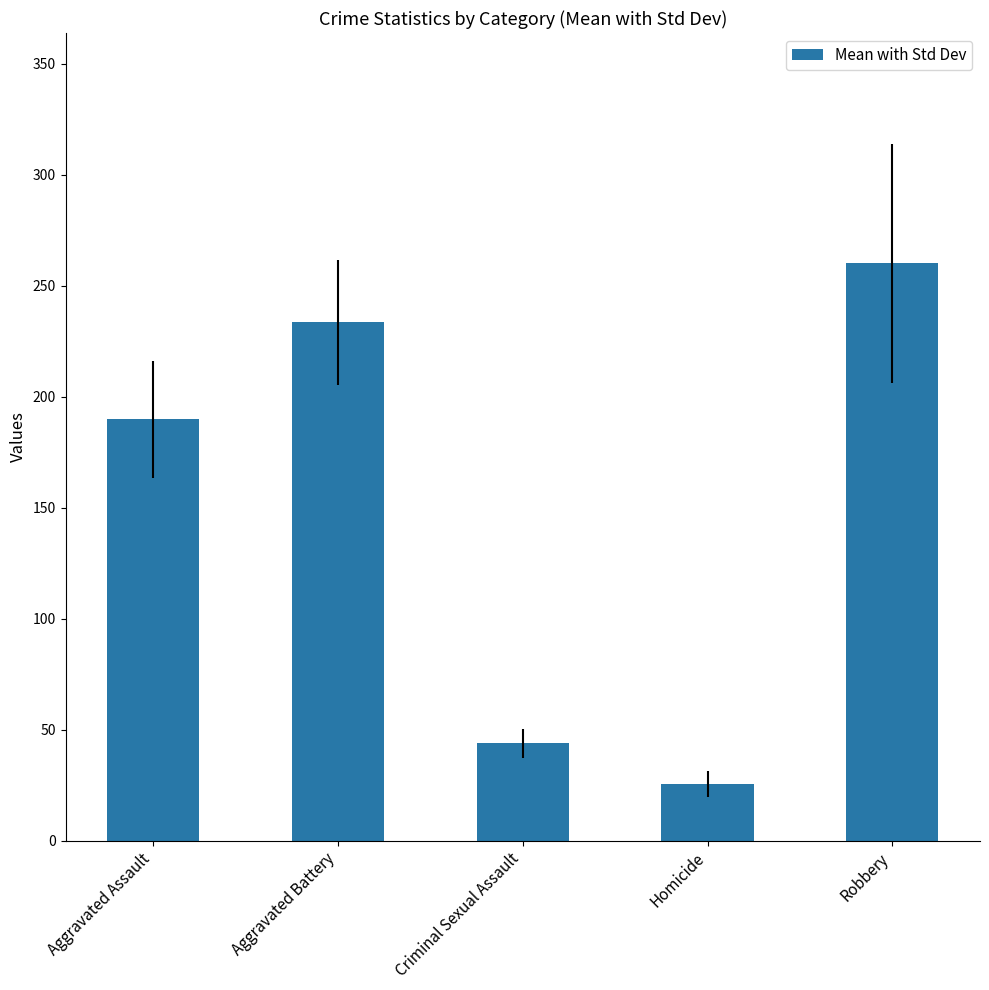

What is the label of the 3rd bar from the left?

Criminal Sexual Assault